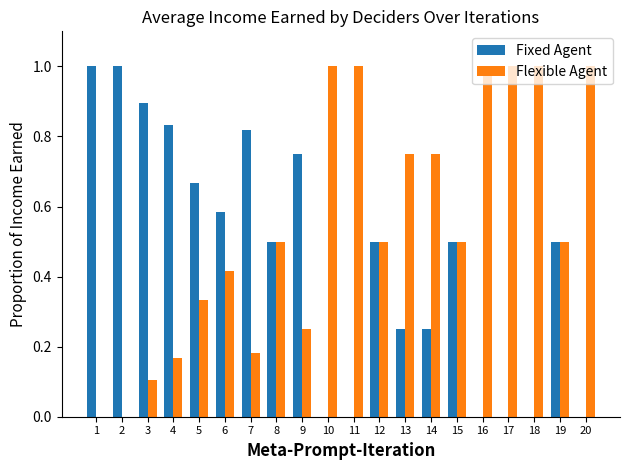

True or false: Fixed Agent has a value of 0.0 at 17.

True